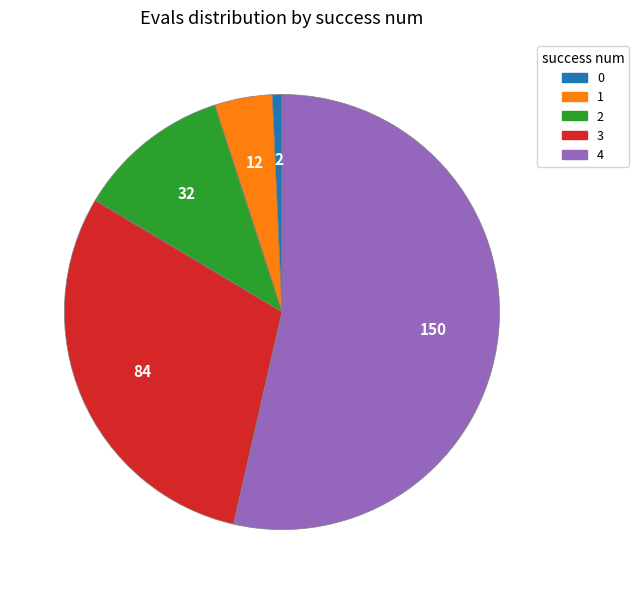

True or false: 2 accounts for 11% of the total.

True